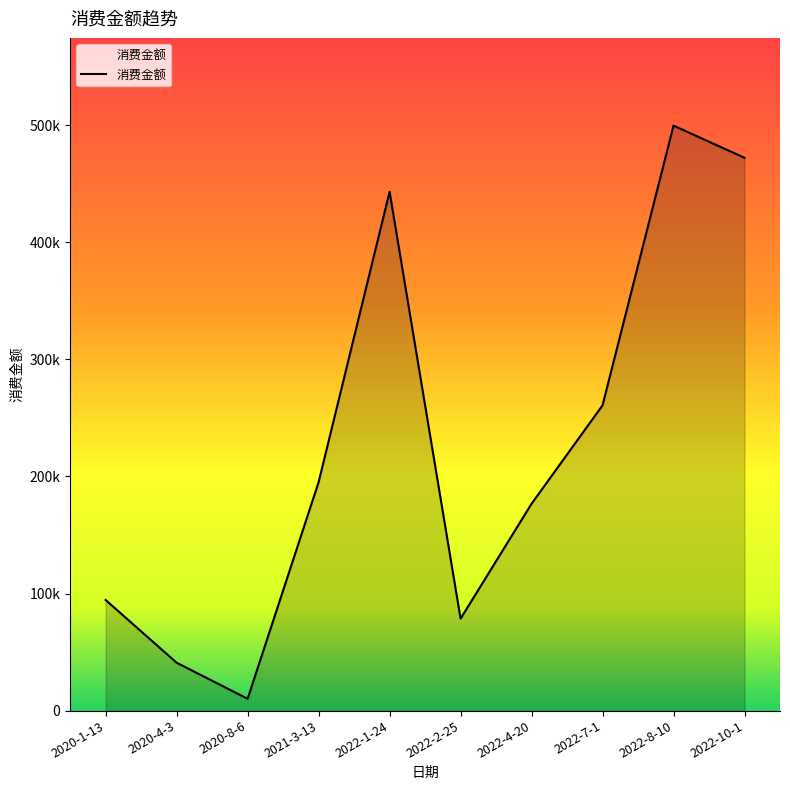

What position from the left is 2021-3-13?

4